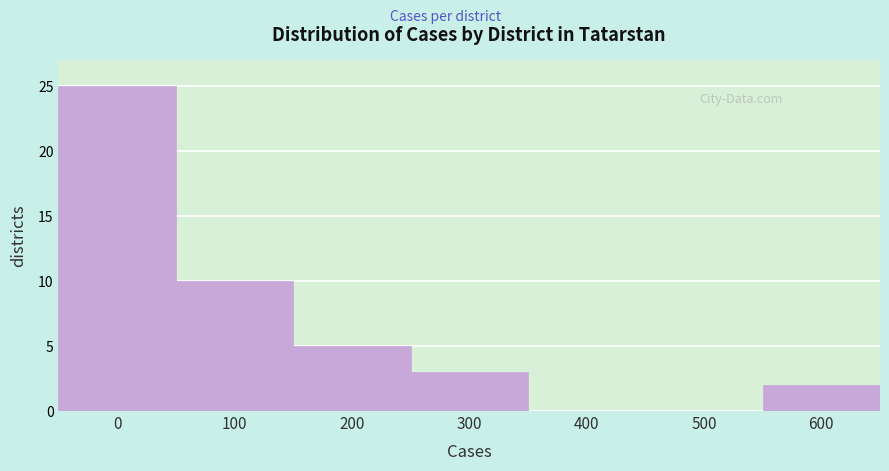

Reading left to right, transcribe all the data shown in this chart.

0=25	100=10	200=5	300=3	400=0	500=0	600=2